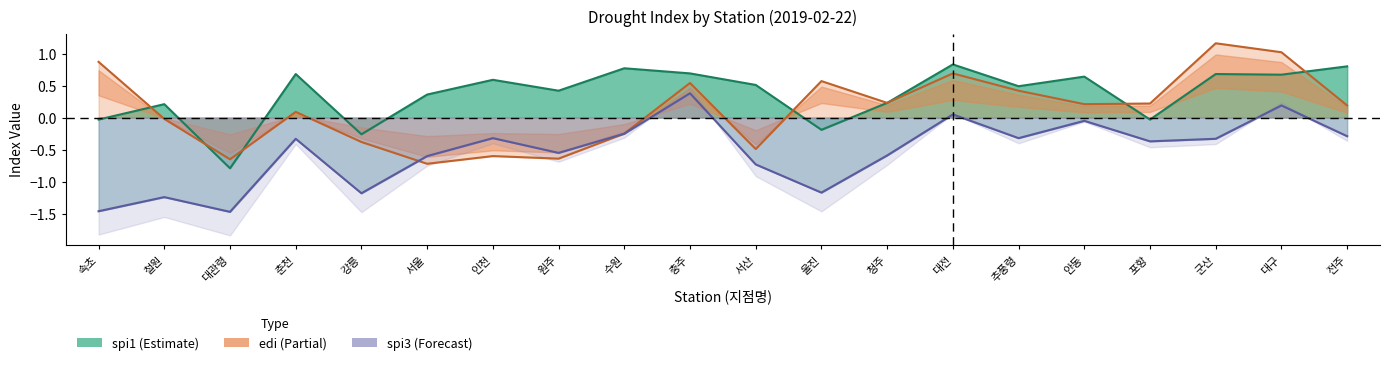

What is the sum of all edi (line) values?

2.5